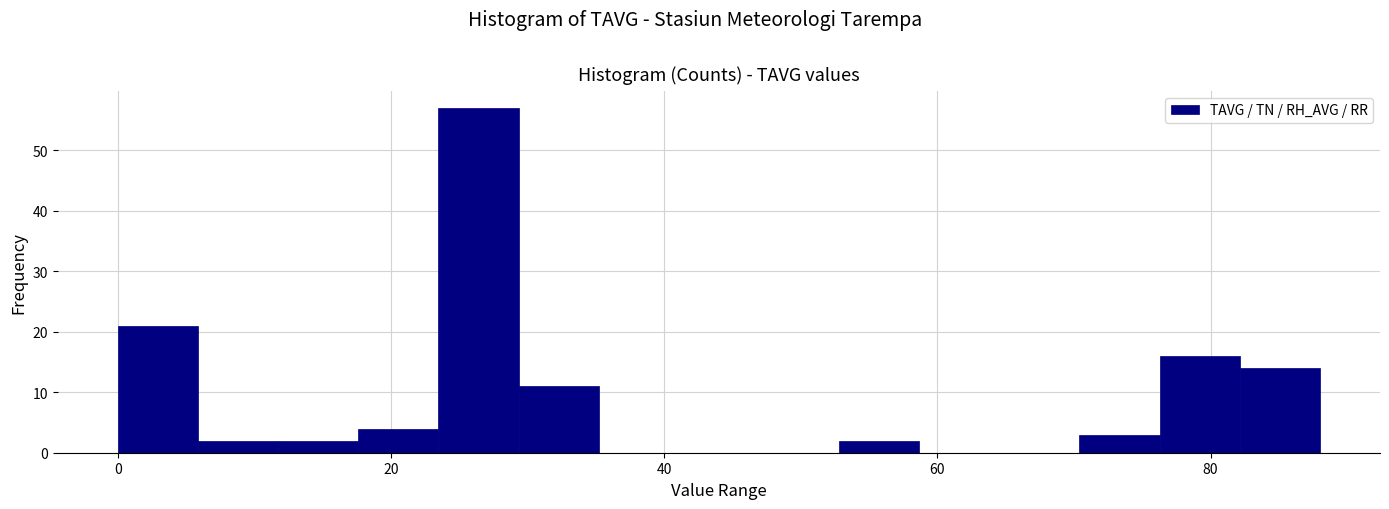

Around what value on the x-axis is the tallest bar? Give the approximate position of its centre, as read against the axis.

26